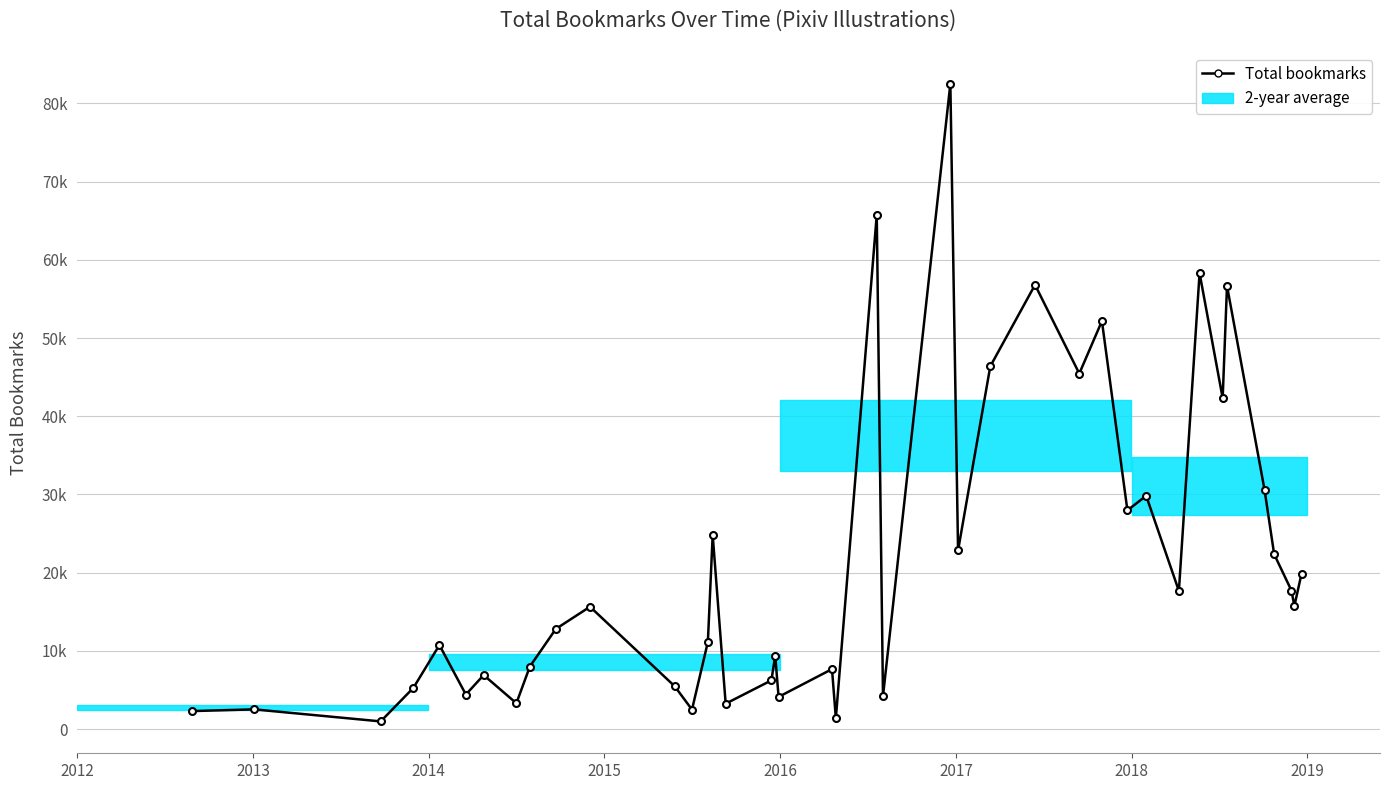

Does the chart have visible grid lines?

Yes